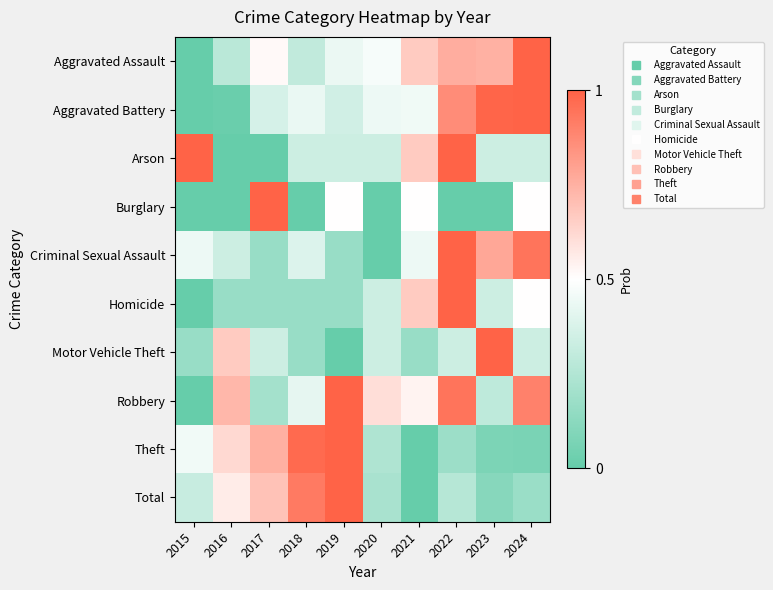

At 2016, list the series in order from largest to smallest.

Robbery, Motor Vehicle Theft, Theft, Total, Criminal Sexual Assault, Aggravated Assault, Homicide, Aggravated Battery, Arson, Burglary